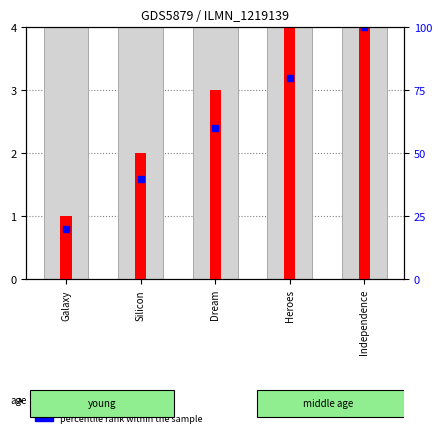

Which series has the widest spread of Y values?

count